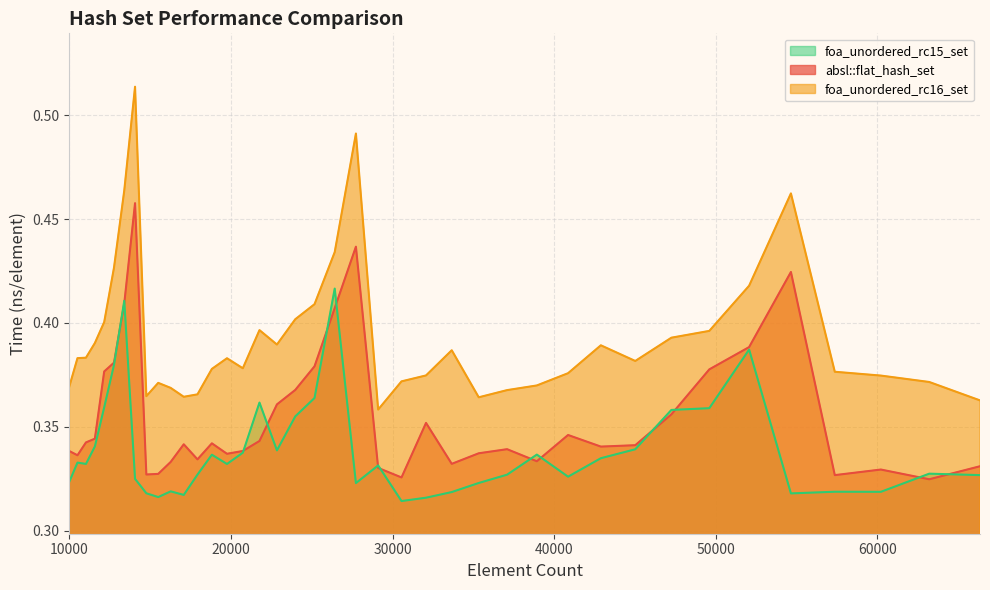

At 54656, list the series in order from smallest to largest.

foa_unordered_rc15_set, absl::flat_hash_set, foa_unordered_rc16_set